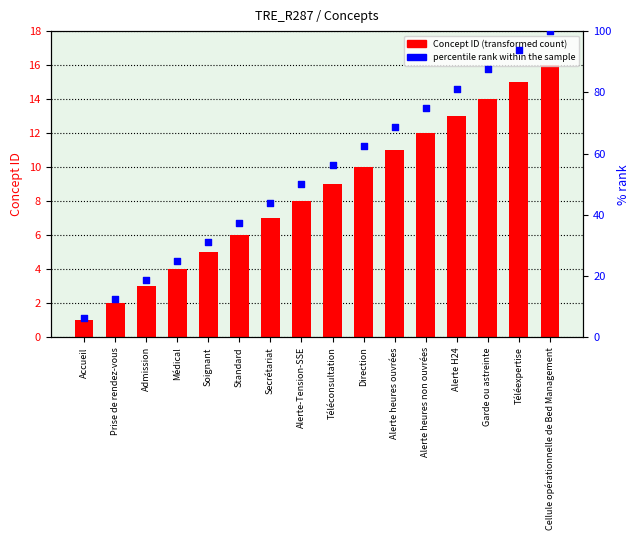

Is the value of Concept ID at Garde ou astreinte greater than the value of percentile rank within the sample at Soignant?

No